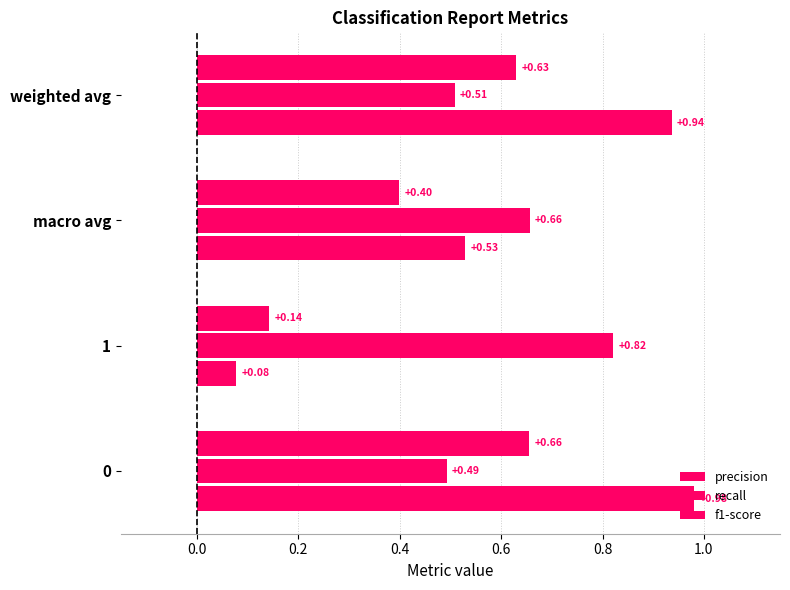

How many distinct data groups are displayed?

3